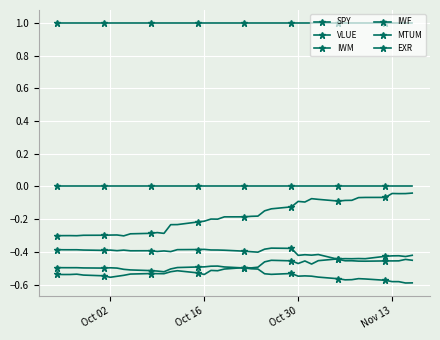

How many series are shown in this chart?

6